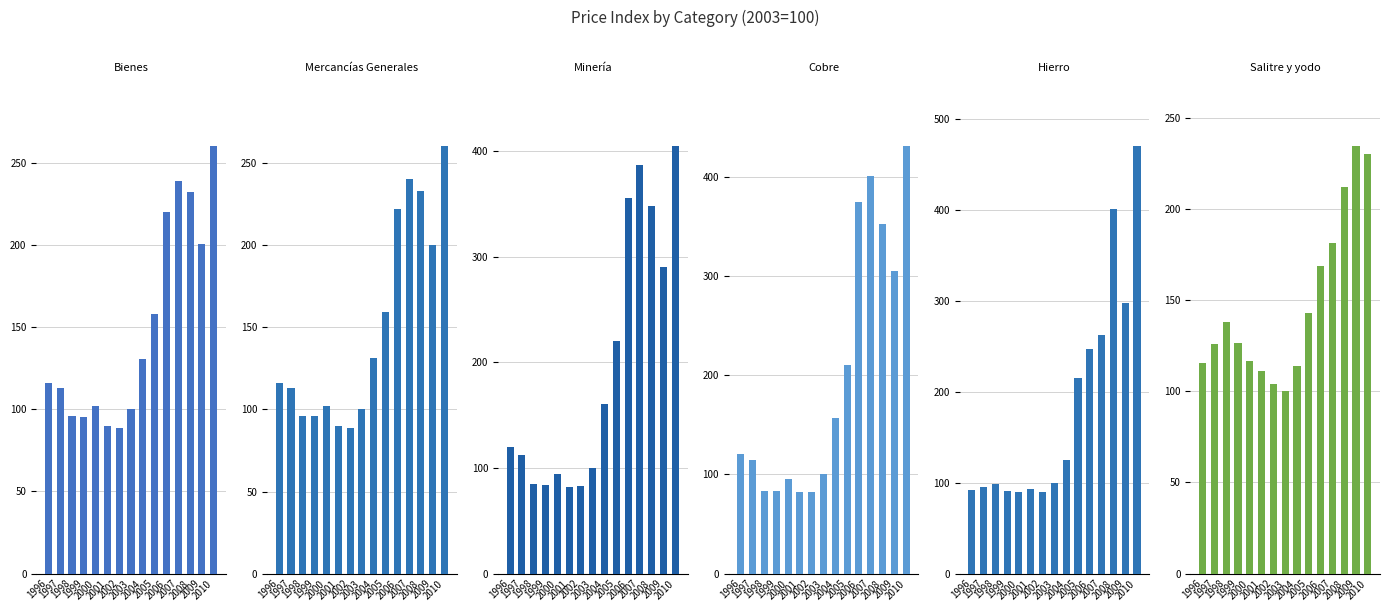

What are all the series names shown in the legend?

Bienes, Mercancías Generales, Minería, Cobre, Hierro, Salitre y yodo